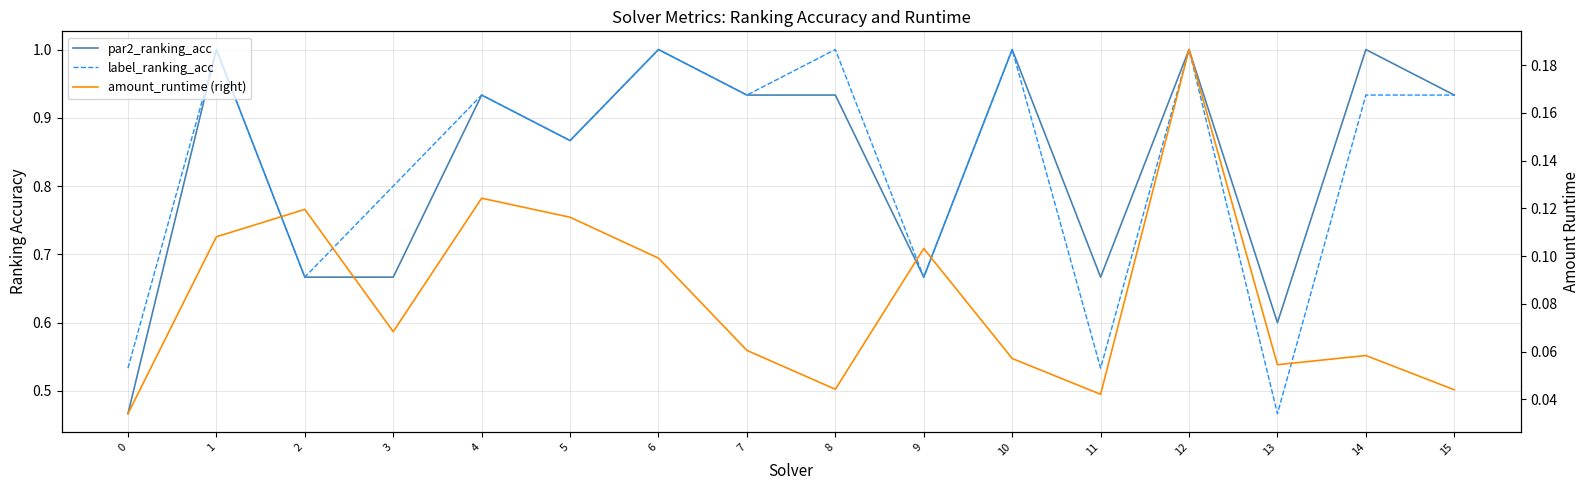

True or false: amount_runtime (right) and par2_ranking_acc cross at least once.

False